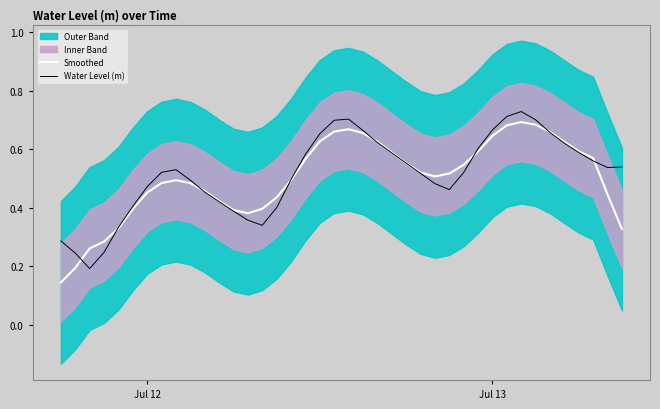

What is the value of the Smoothed point at the 5th from the left?

0.3